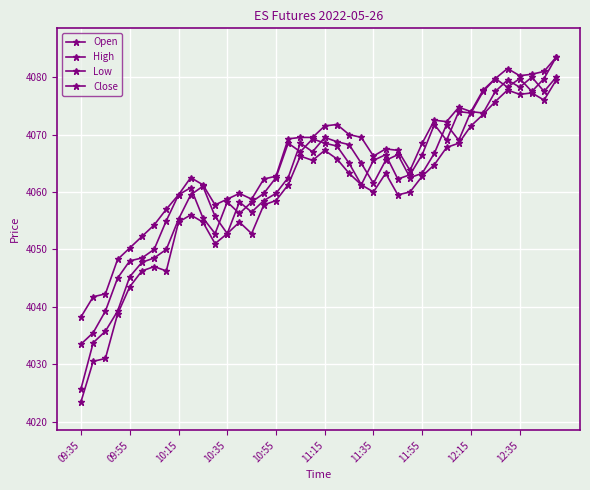

Which label corresponds to the smallest value in the chart?

09:35